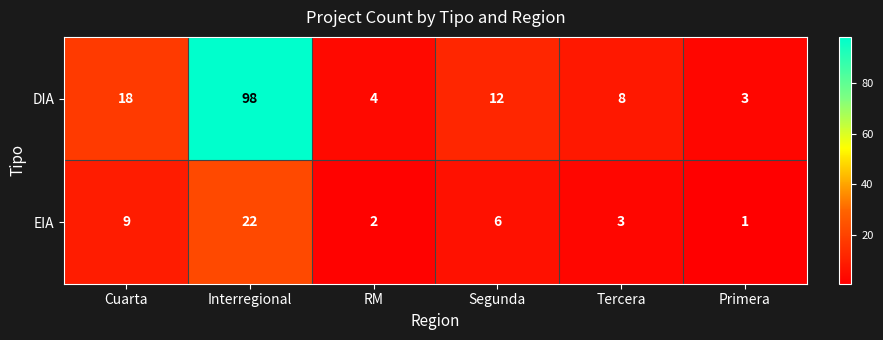

At which label is DIA closest to 50?

Cuarta